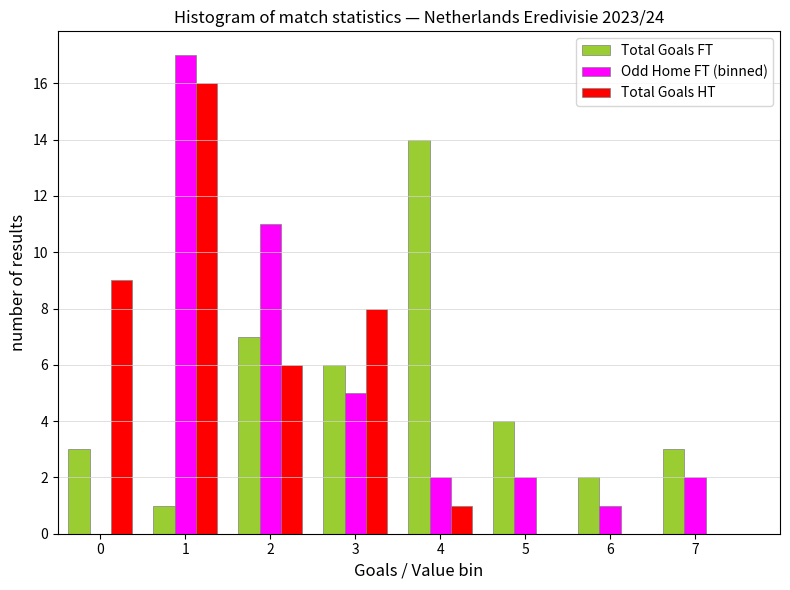

Reading left to right, extract all data points from this chart.

Total Goals FT: 0=3	1=1	2=7	3=6	4=14	5=4	6=2	7=3
Odd Home FT (binned): 0=0	1=17	2=11	3=5	4=2	5=2	6=1	7=2
Total Goals HT: 0=9	1=16	2=6	3=8	4=1	5=0	6=0	7=0